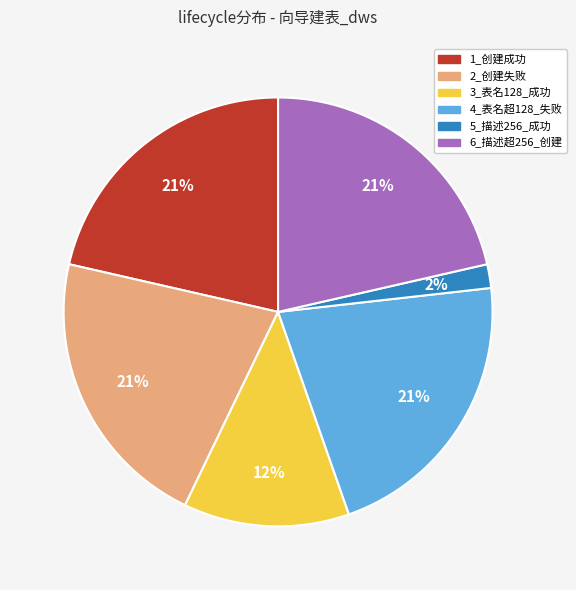

Do 4_表名超128_失败 and 3_表名128_成功 together represent more than half of the pie?

No